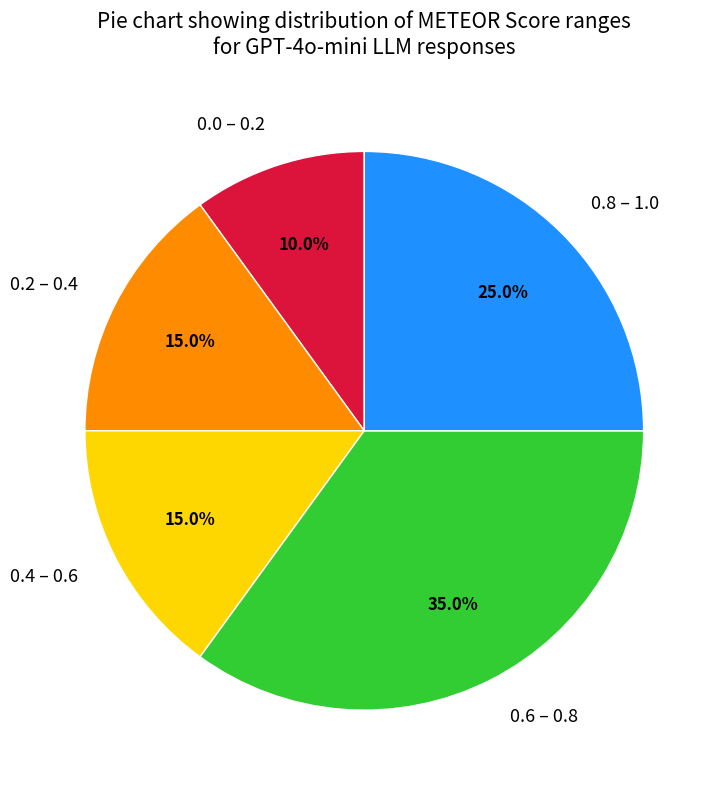

How much of the chart is everything except 0.8 – 1.0?

75.0%